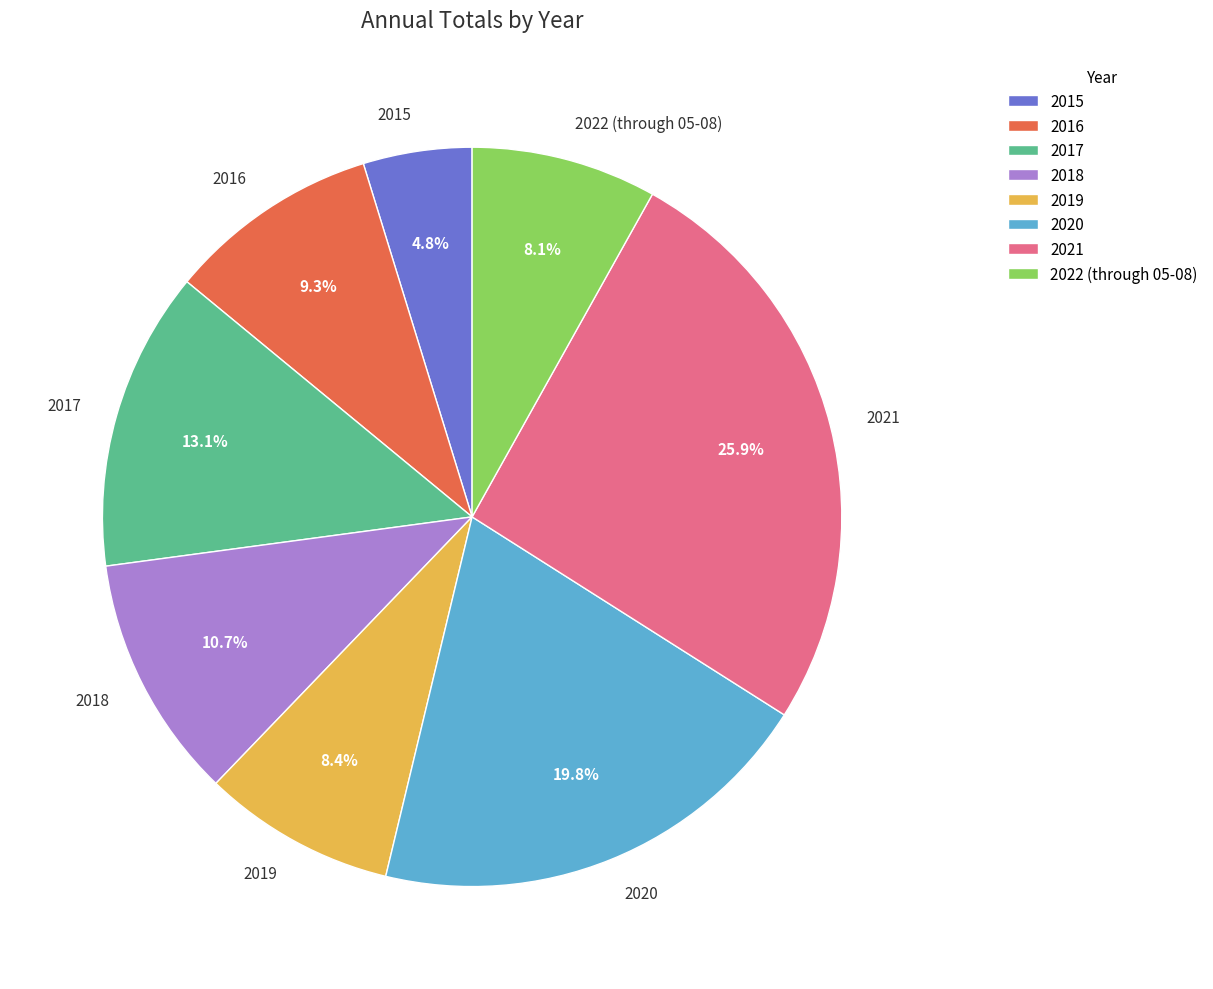

Approximately how many times larger is the value at 2015 compared to 2017?

0.4